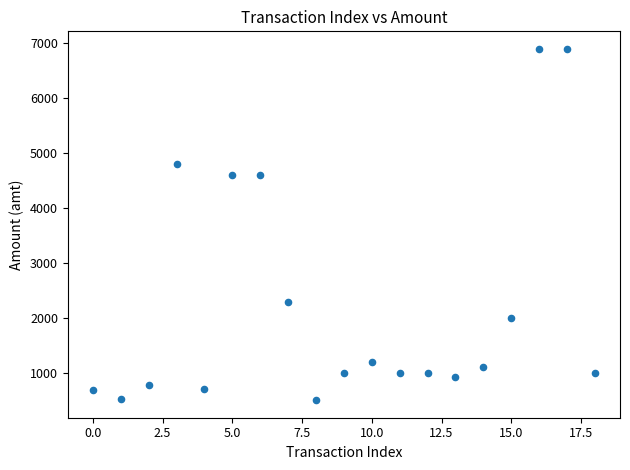

What is the range of Y values (max minus min)?

6400